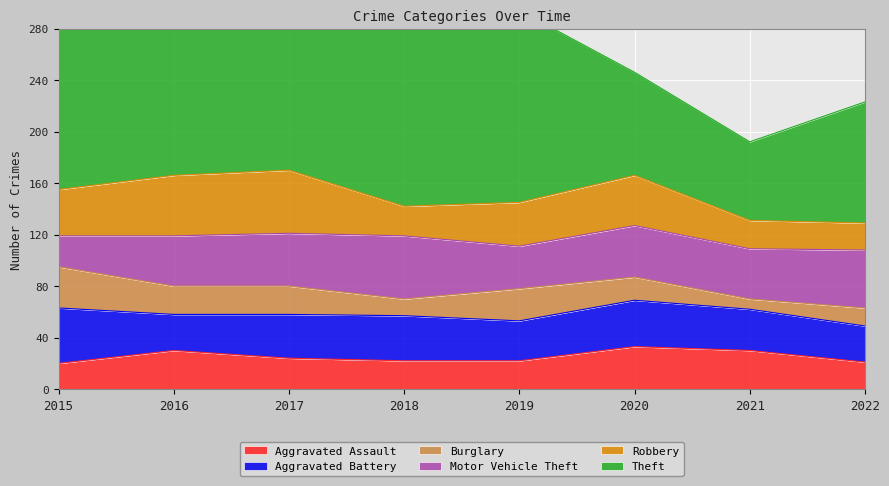

Is it true that Theft equals 152 at 2015?

True